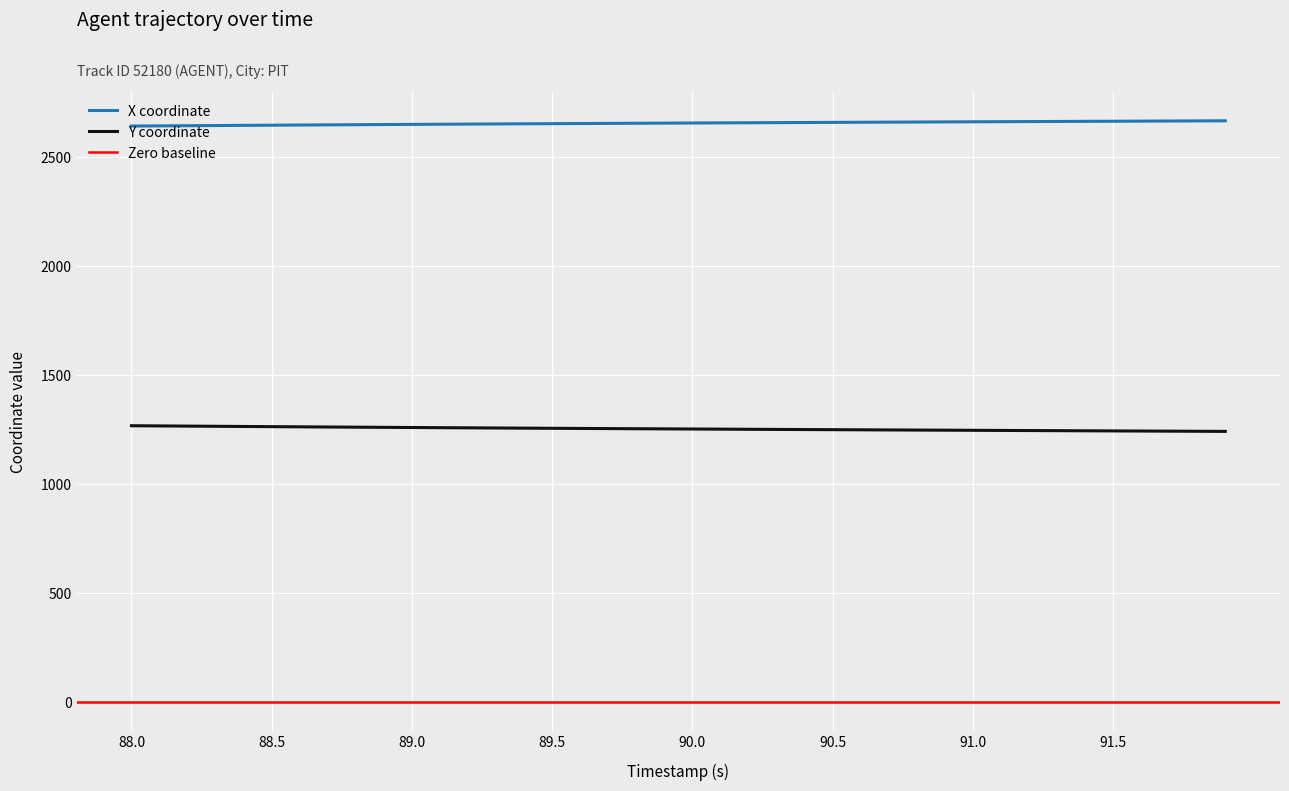

What is the sum of all X values?

106208.9